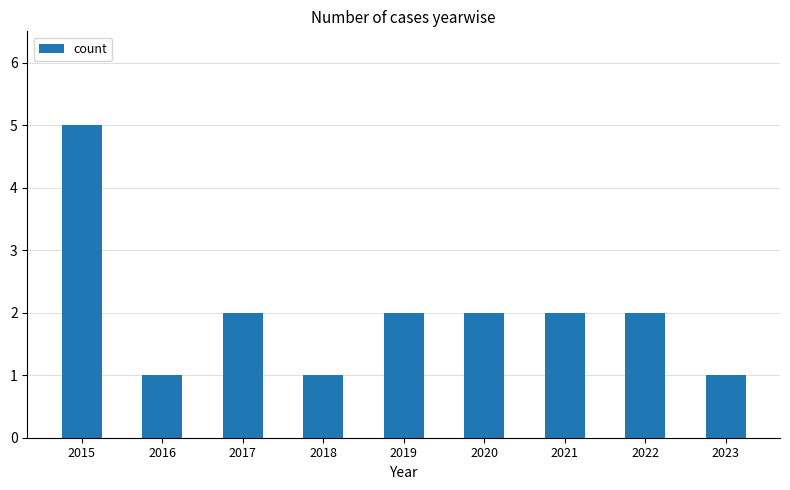

The chart shows a value of 3 at 2022. True or false?

False